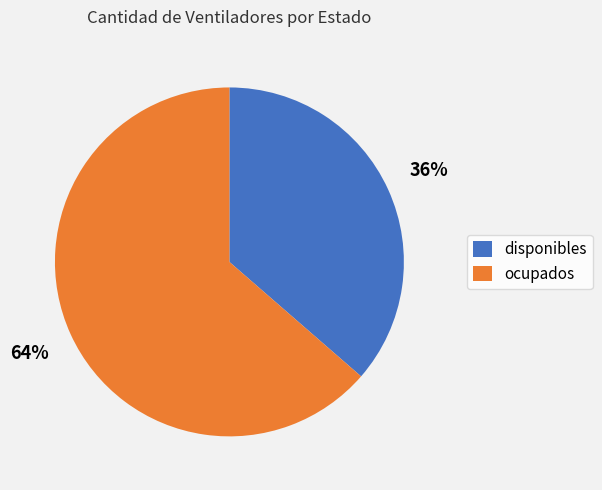

The disponibles slice represents 44% of the pie. True or false?

False